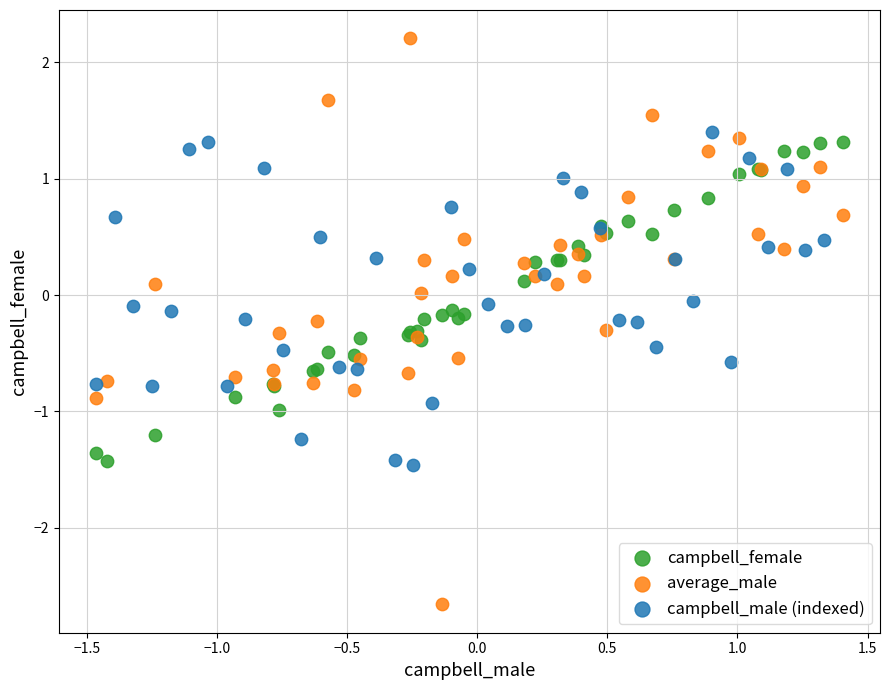

Which series contains the highest Y value?

average_male